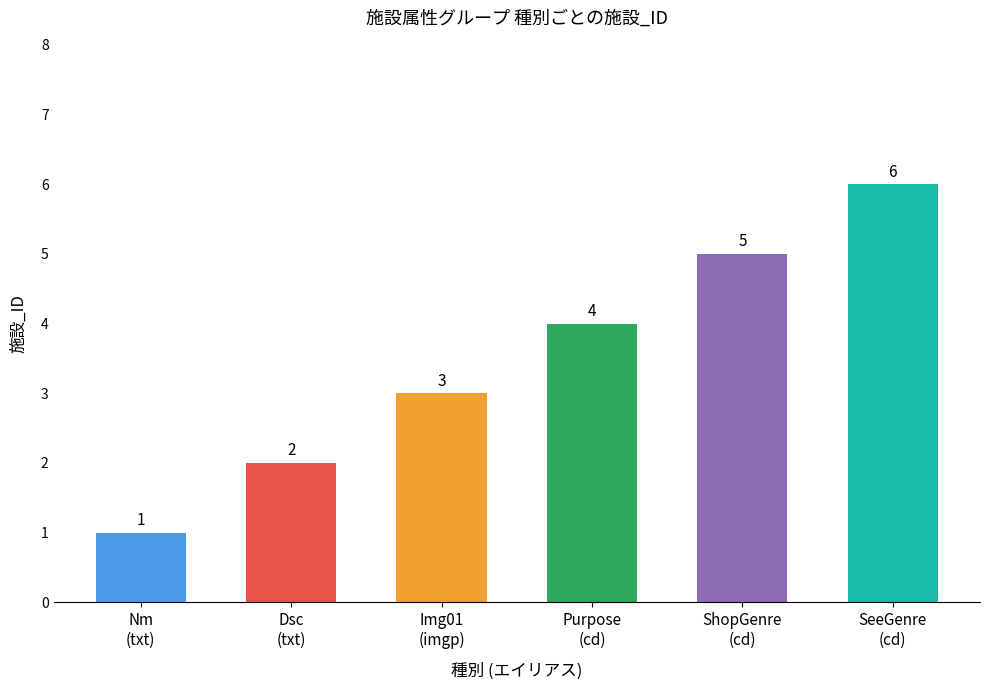

What is the value of the 4th bar from the left?

4